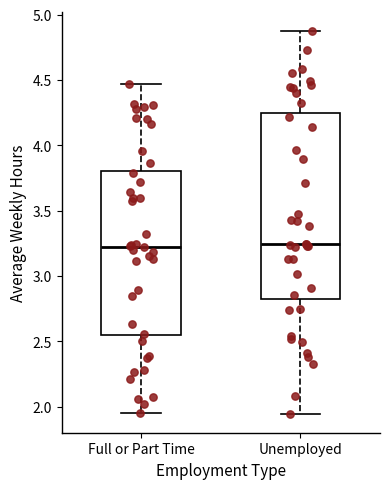

Reading left to right, transcribe this box plot: for each box, give where its median line is, the range the box spans, and where its two whiskers end, as read against the y-axis. The values are not printed on the chart, so give them approximately, as read against the axis.

Full or Part Time: median 3.25, box 2.55 to 3.80, whiskers 1.95 to 4.45
Unemployed: median 3.25, box 2.85 to 4.25, whiskers 1.95 to 4.90